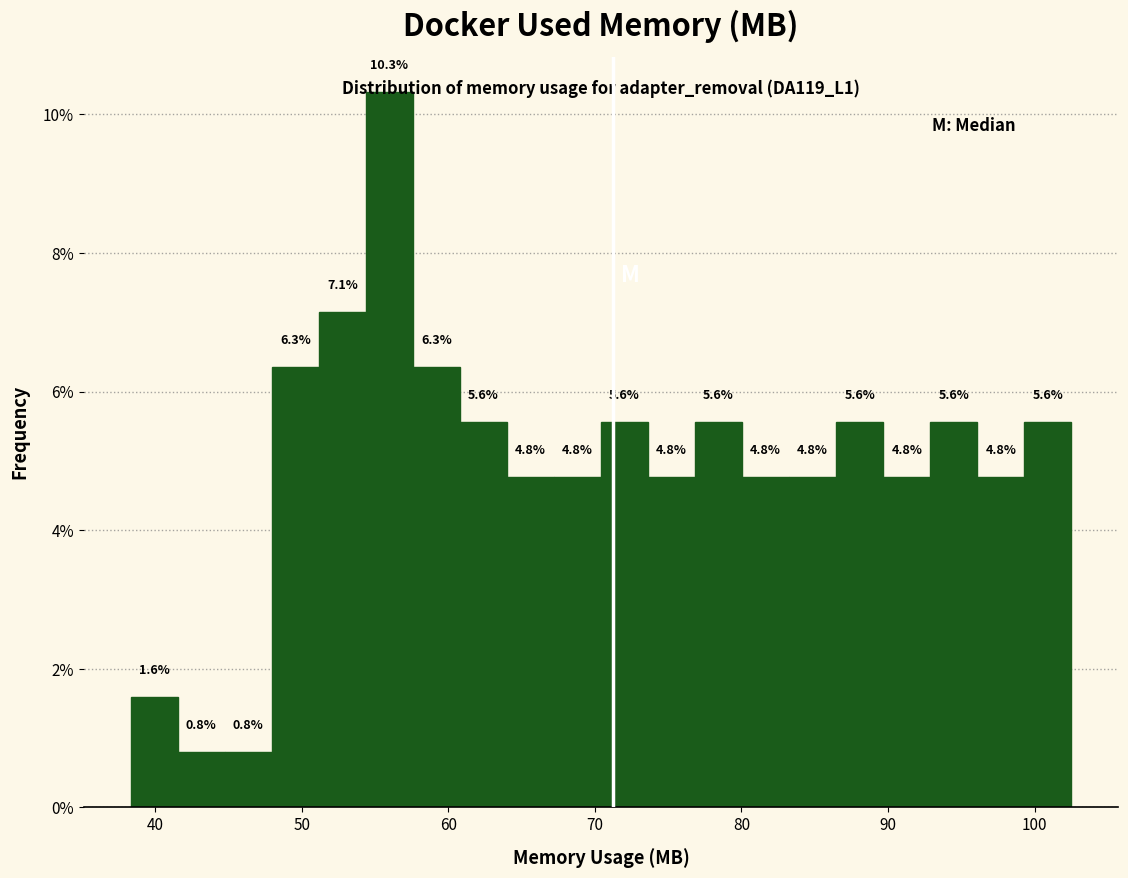

Around what value on the x-axis is the tallest bar? Give the approximate position of its centre, as read against the axis.

56